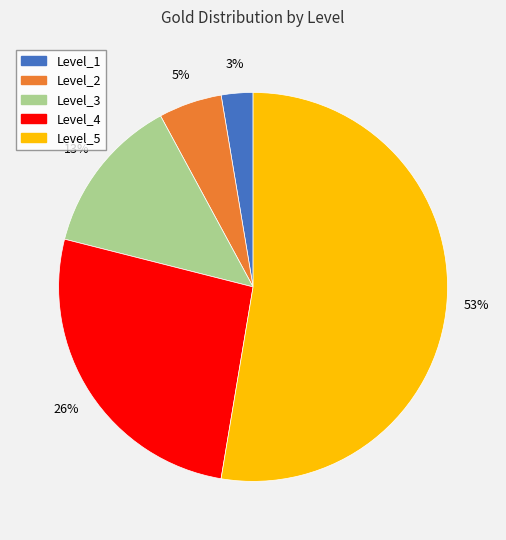

Which category has the biggest portion of the pie?

Level_5